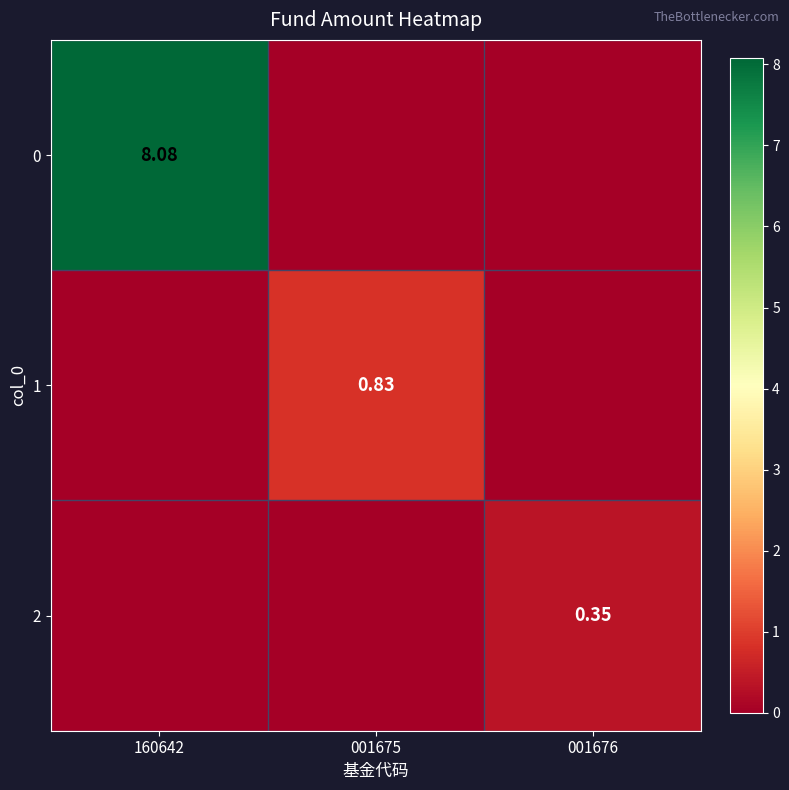

Which label corresponds to the largest value in the chart?

160642